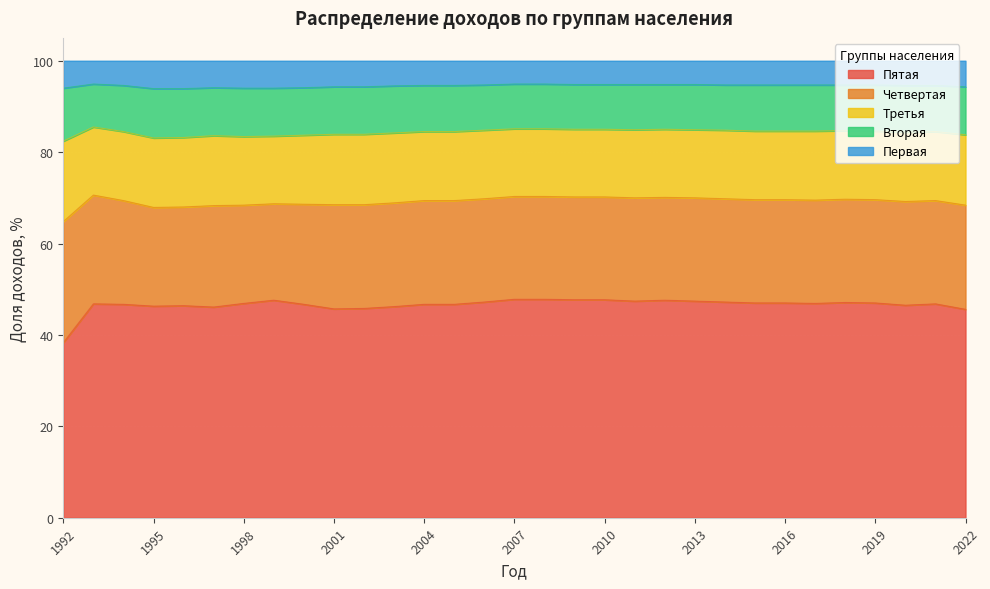

Count the number of data series in this chart.

5